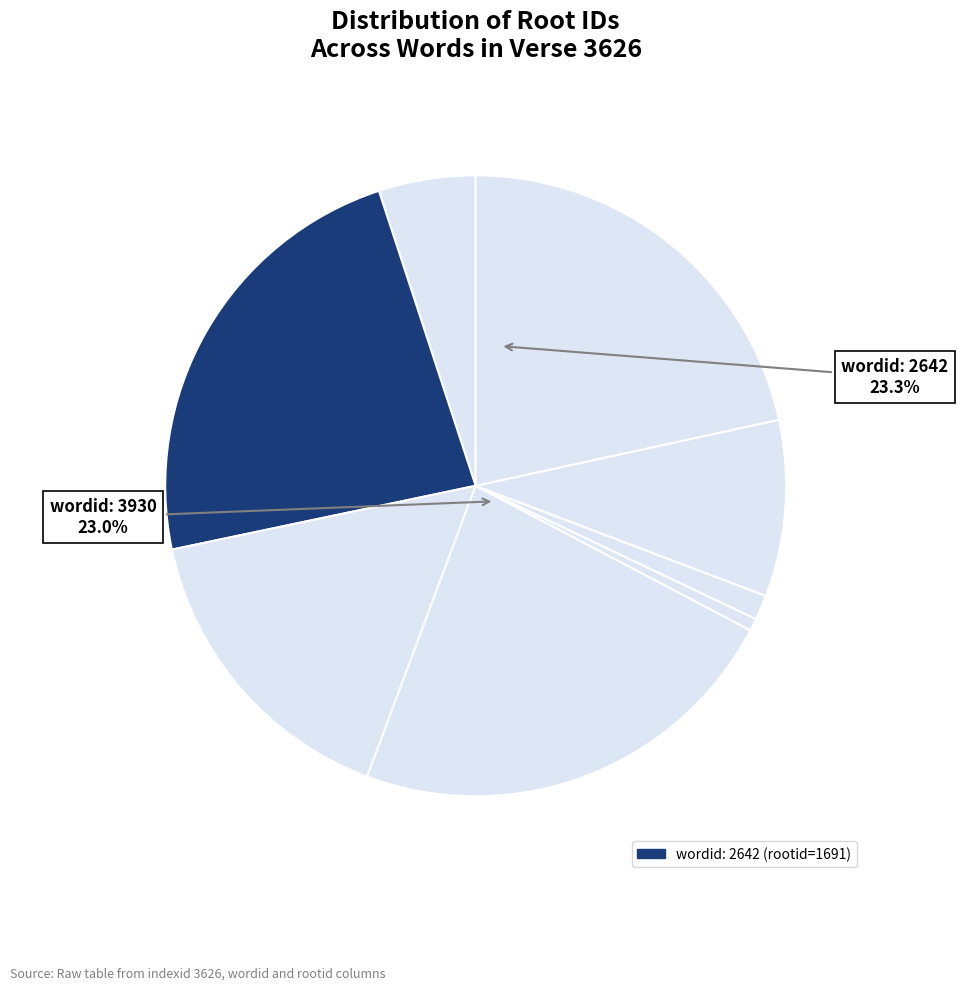

Which slice is the largest?

2642